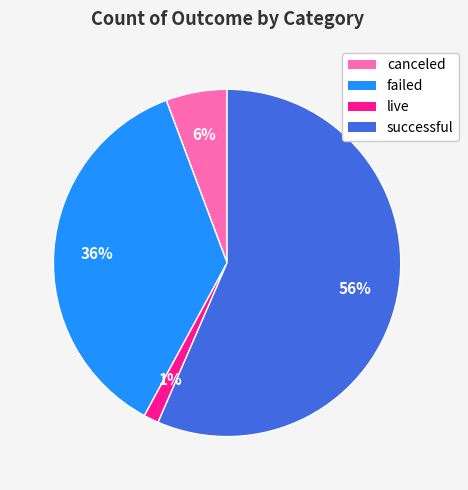

Combined, do successful and live account for over 50%?

Yes